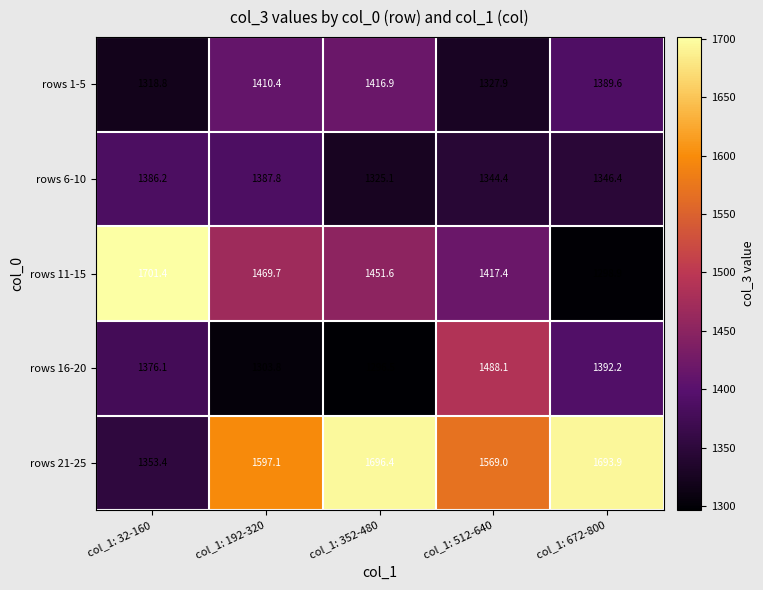

True or false: rows 11-15 has a value of 1469.7 at col_1: 192-320.

True